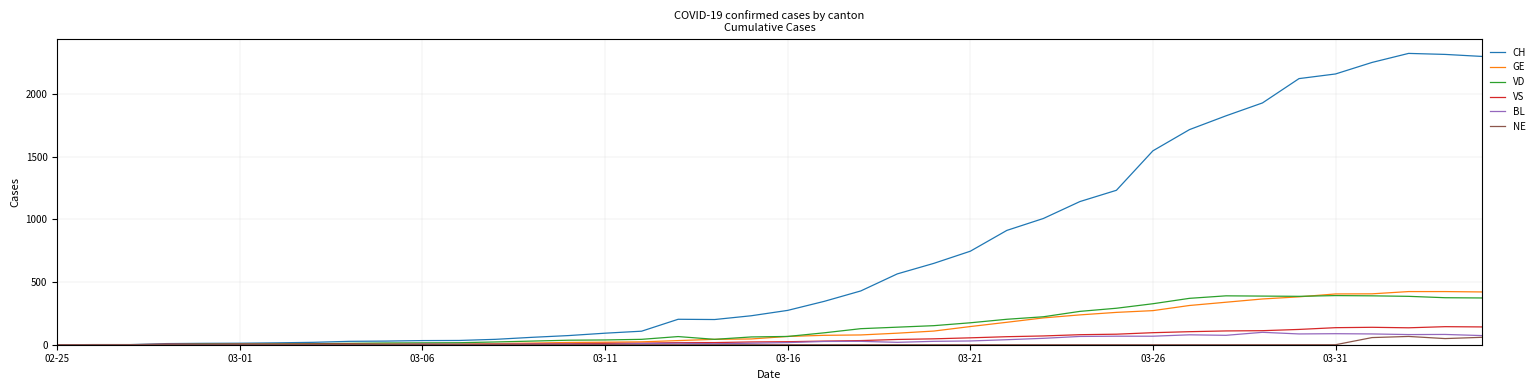

How many categories are shown in the chart?

40